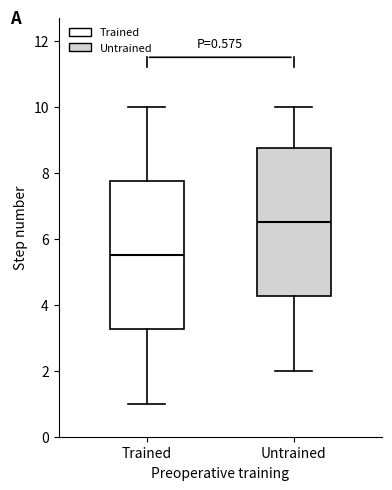

Where does the upper whisker of the box for Trained end on the y-axis? The values are not printed on the chart, so give them approximately, as read against the axis.

10.0